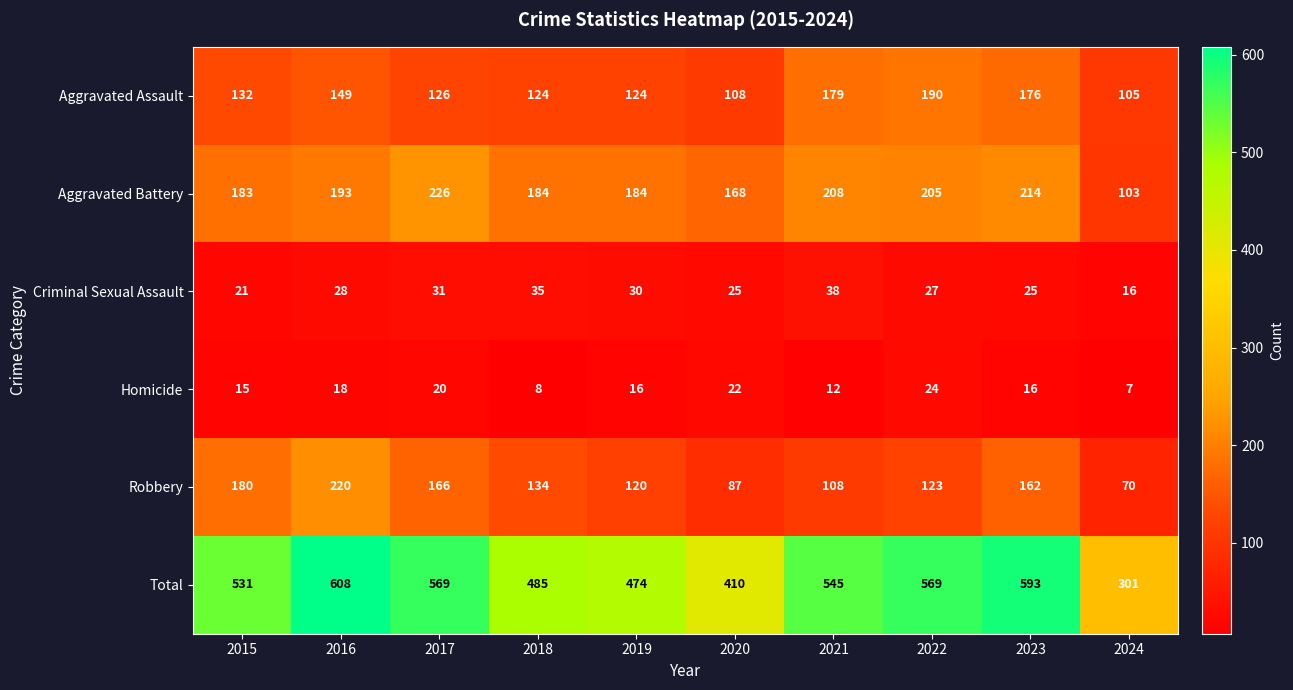

At which label does Homicide first exceed 16?

2016